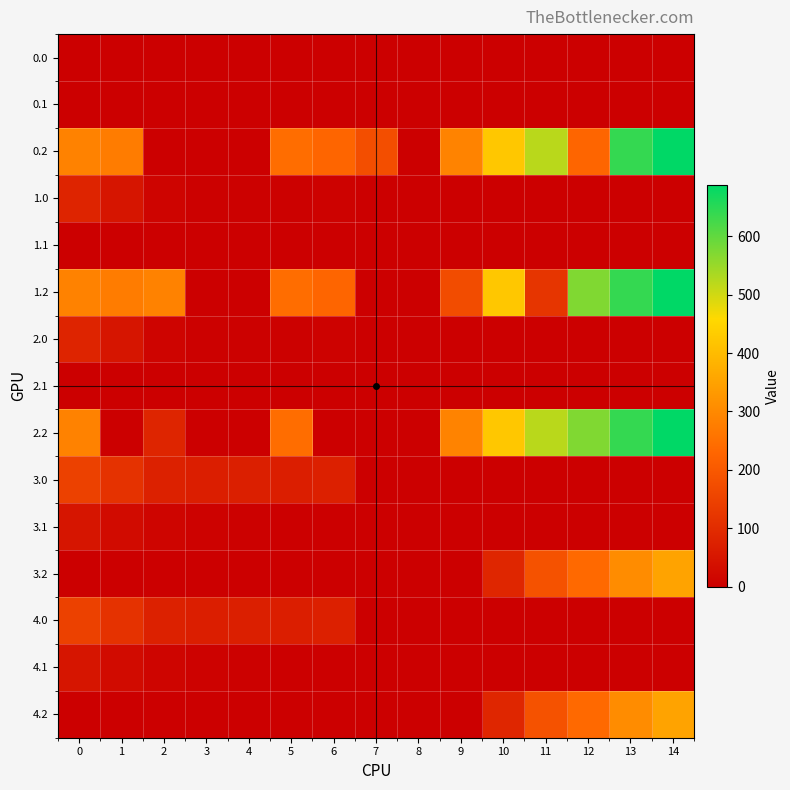

At how many categories does at least one series exceed 511?

4